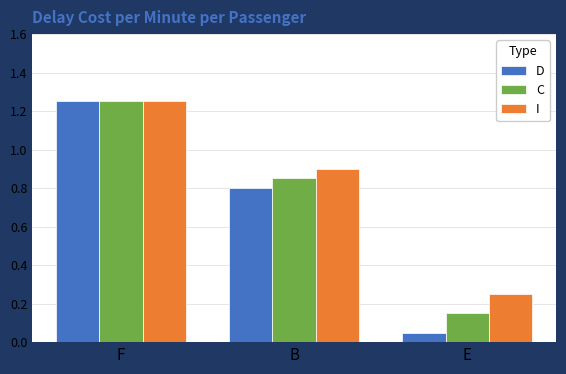

List the labels in order of D value, largest first.

F, B, E